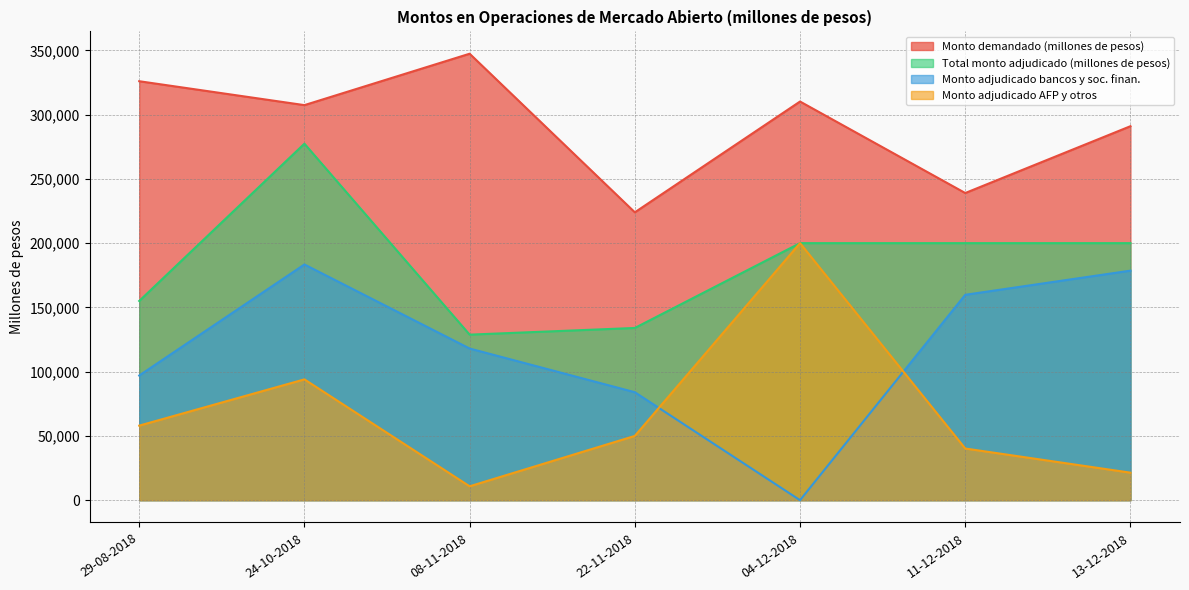

How many positive values does the Monto adjudicado bancos y soc. finan. series have?

6